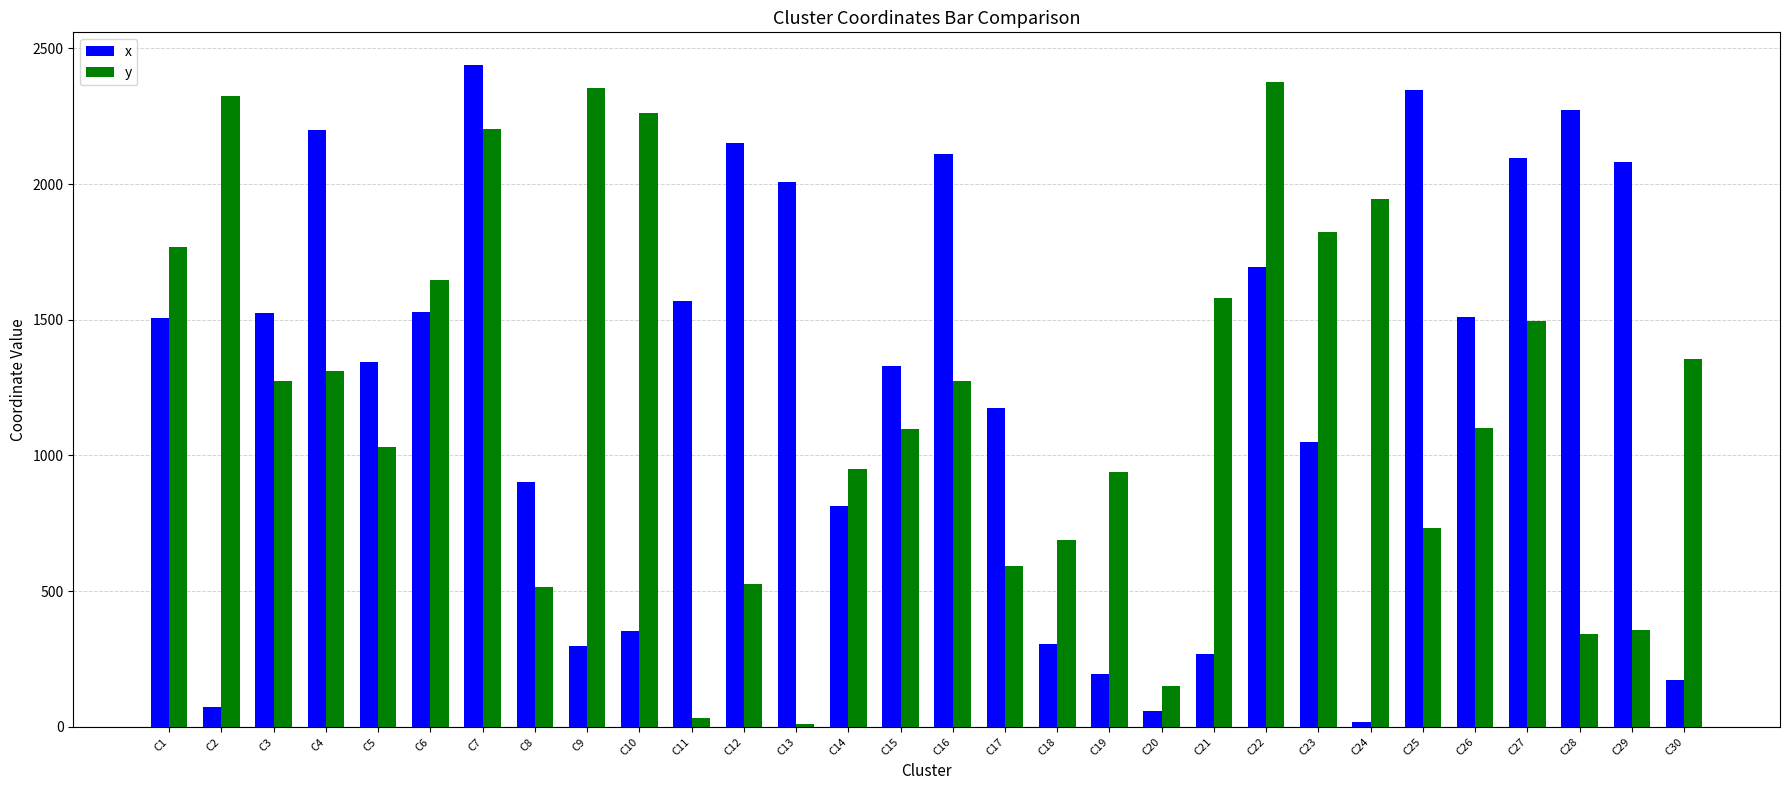

How many data points does each series have?

30